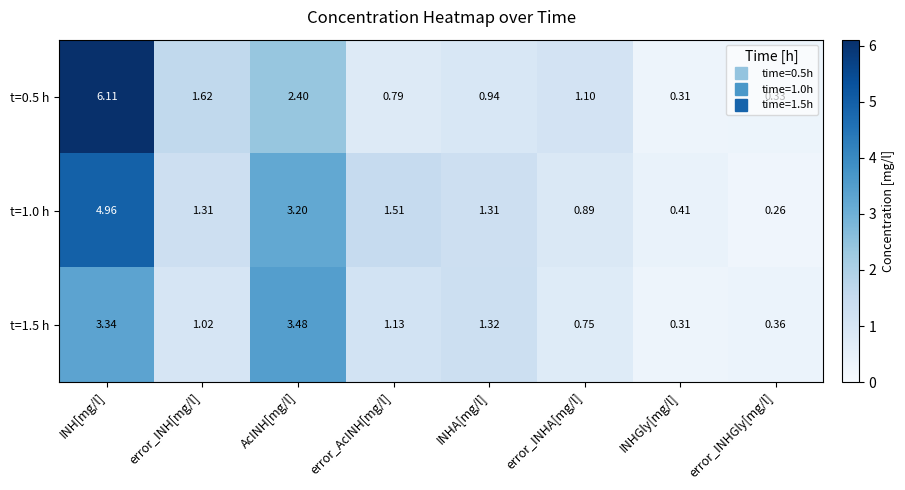

List the labels in order of t=1.5 h value, smallest first.

INHGly[mg/l], error_INHGly[mg/l], error_INHA[mg/l], error_INH[mg/l], error_AcINH[mg/l], INHA[mg/l], INH[mg/l], AcINH[mg/l]